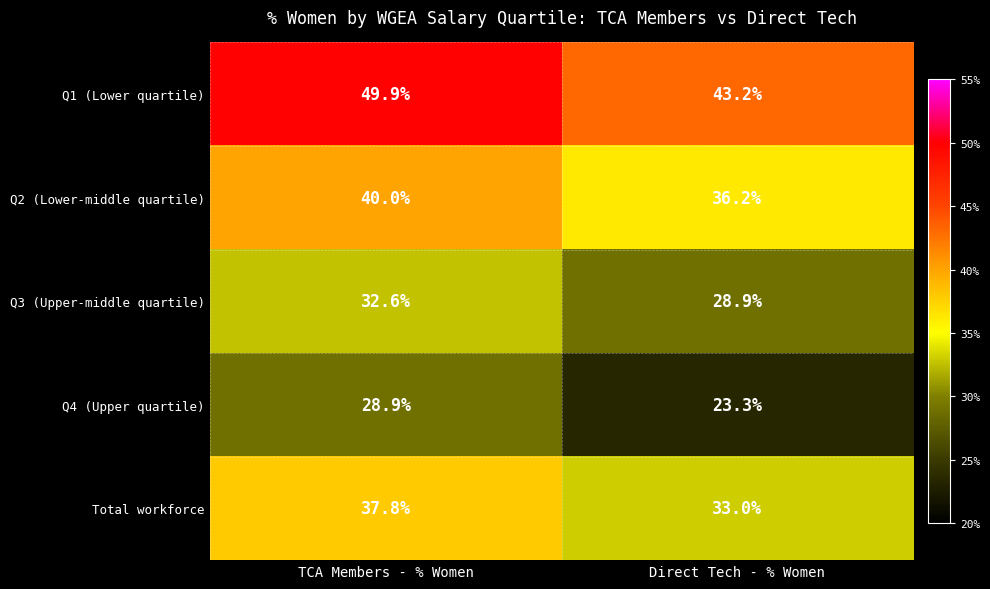

What is the minimum value shown in the chart?

23.3